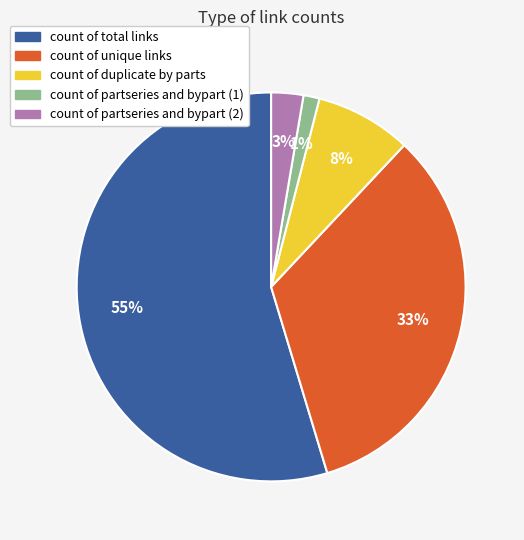

Do count of total links and count of unique links together represent more than half of the pie?

Yes